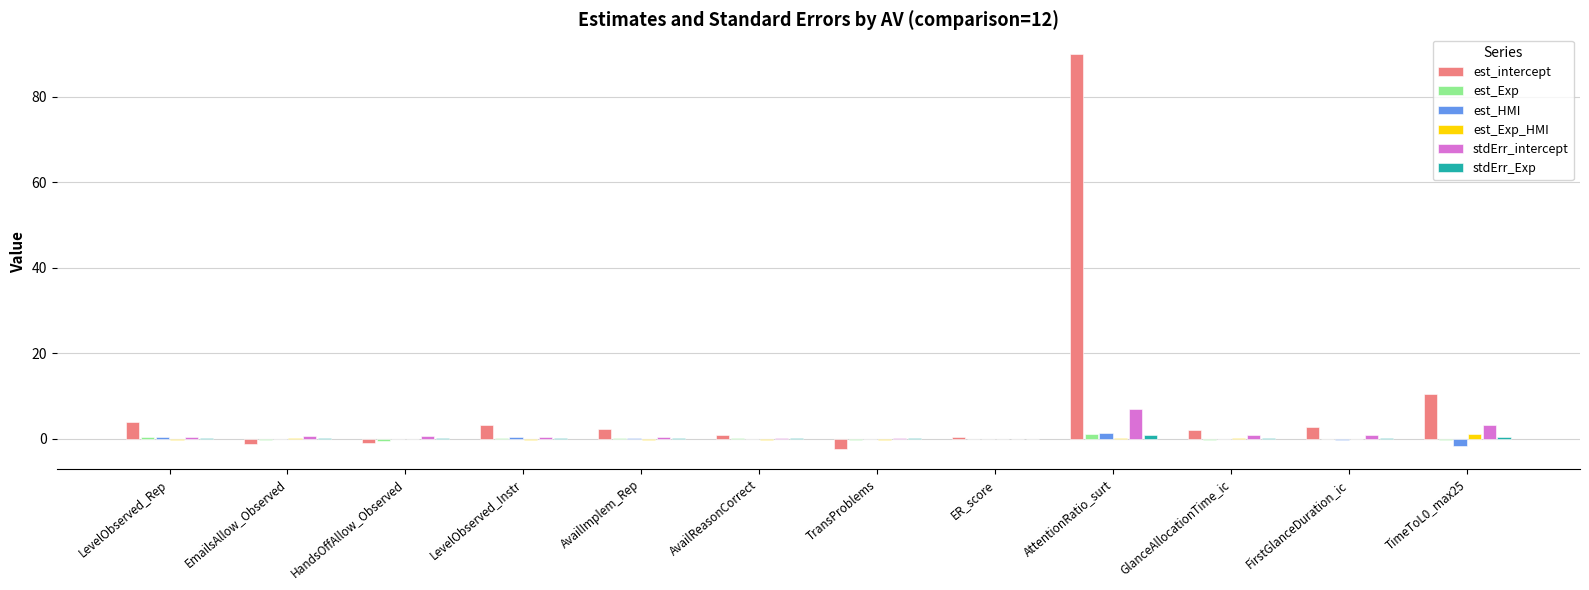

The est_intercept series shows 3.9 at LevelObserved_Rep. True or false?

True